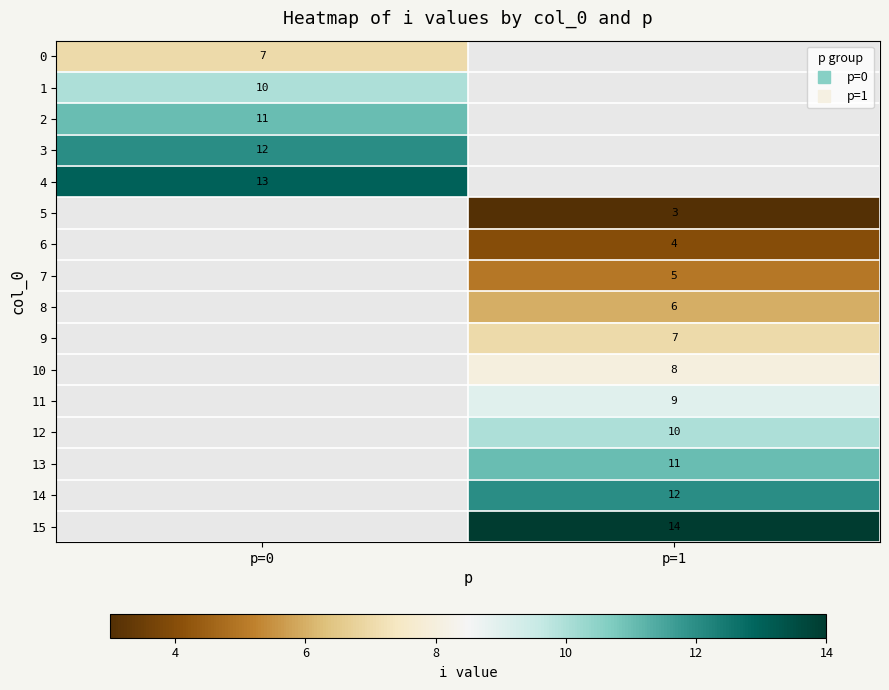

What is the smallest value displayed?

3.0